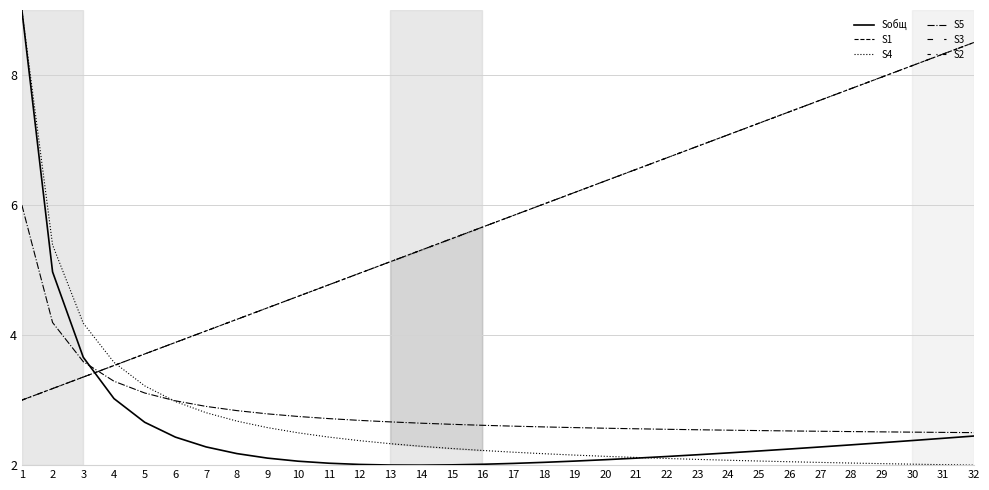

What is the total value across all series at 30?

31.3